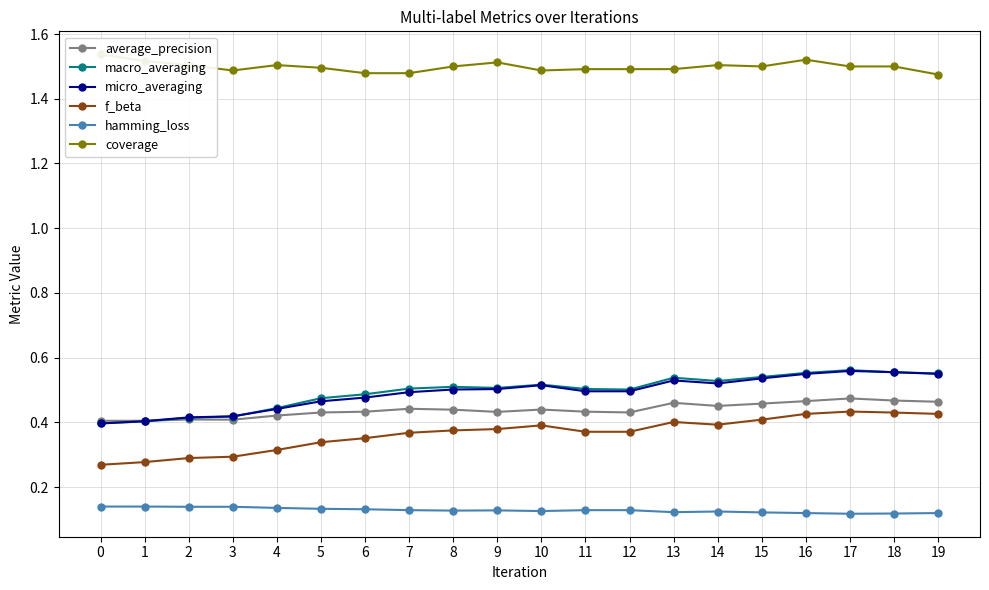

The value of macro_averaging at 3 is 0.6. True or false?

False